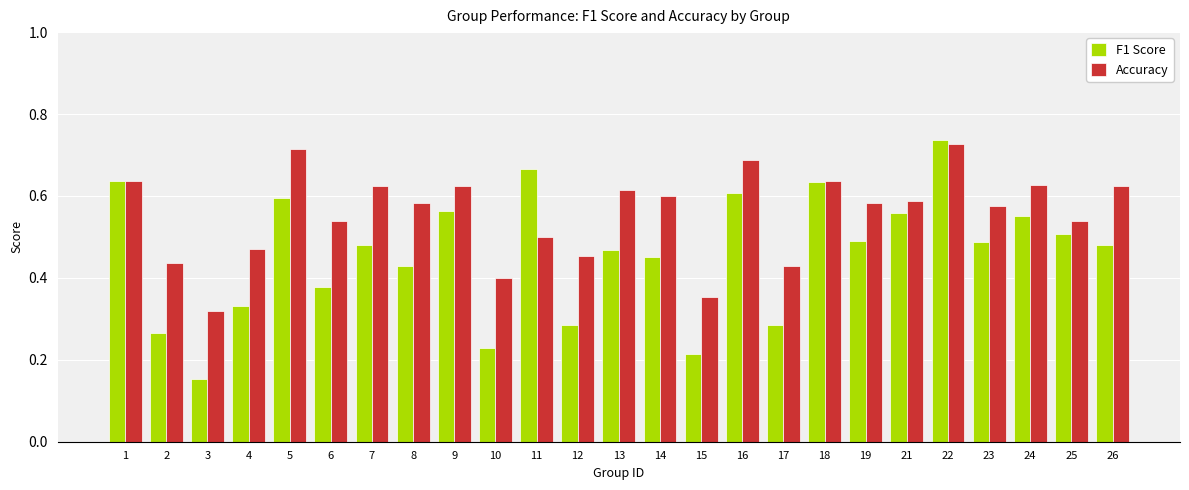

At which label is F1 Score closest to 0?

3